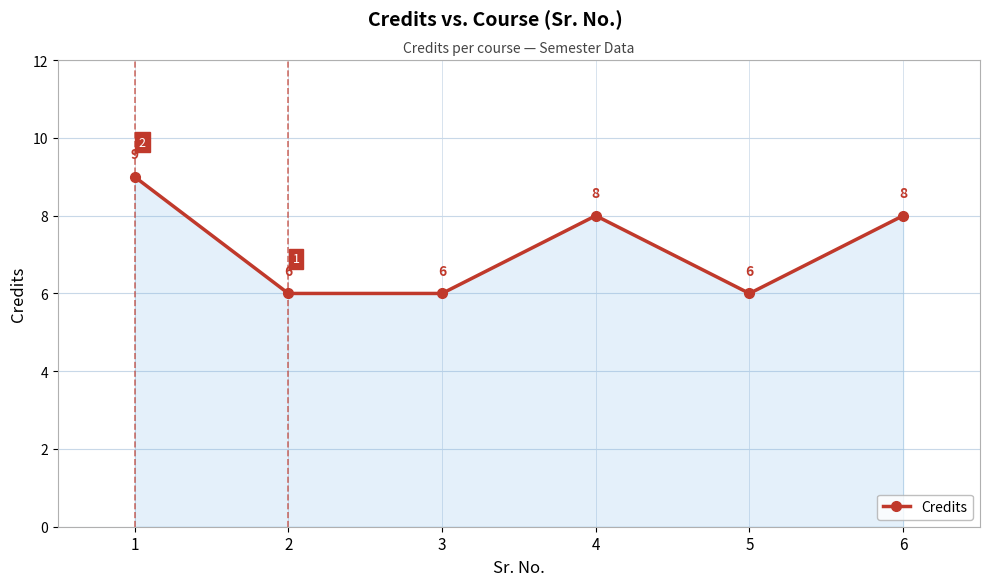

What is the change in value from 1 to 5?

-3